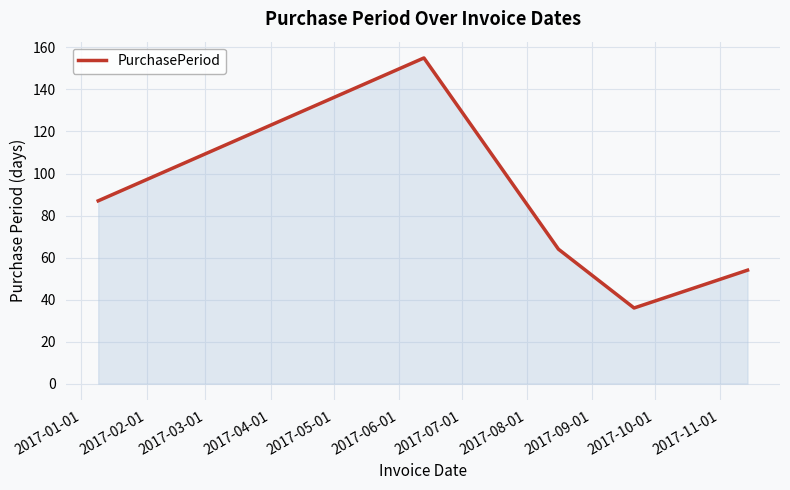

What is the minimum value shown in the chart?

36